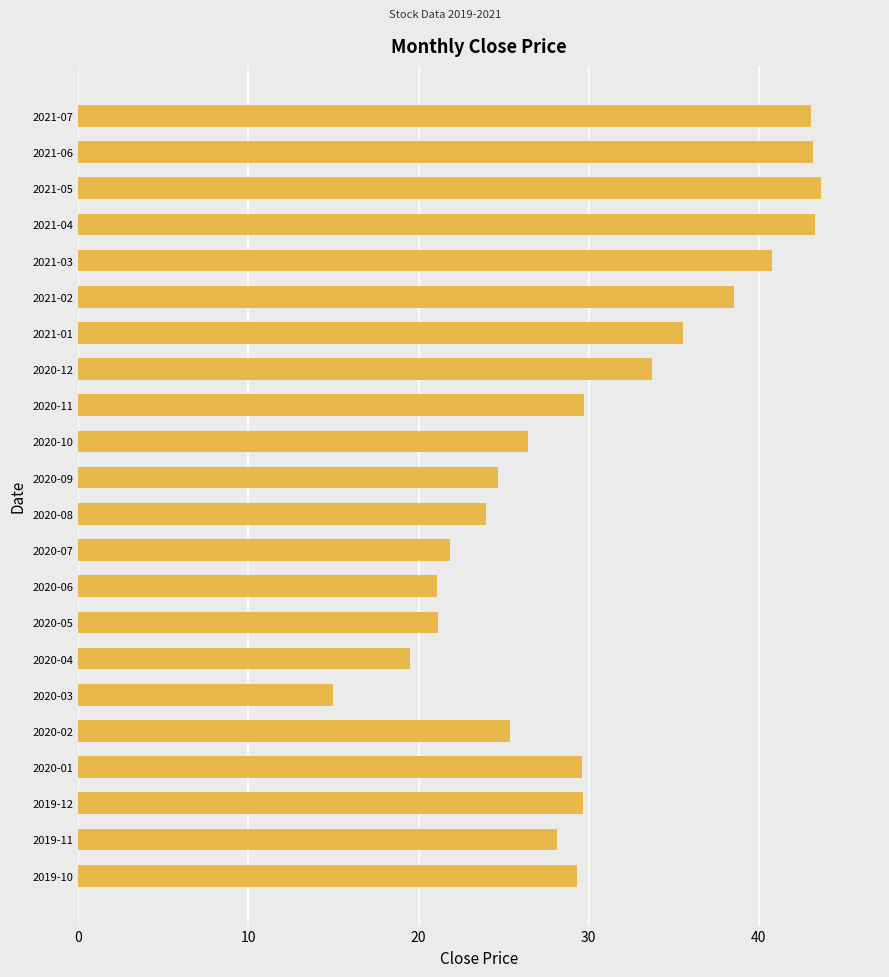

How many data points does each series have?

22